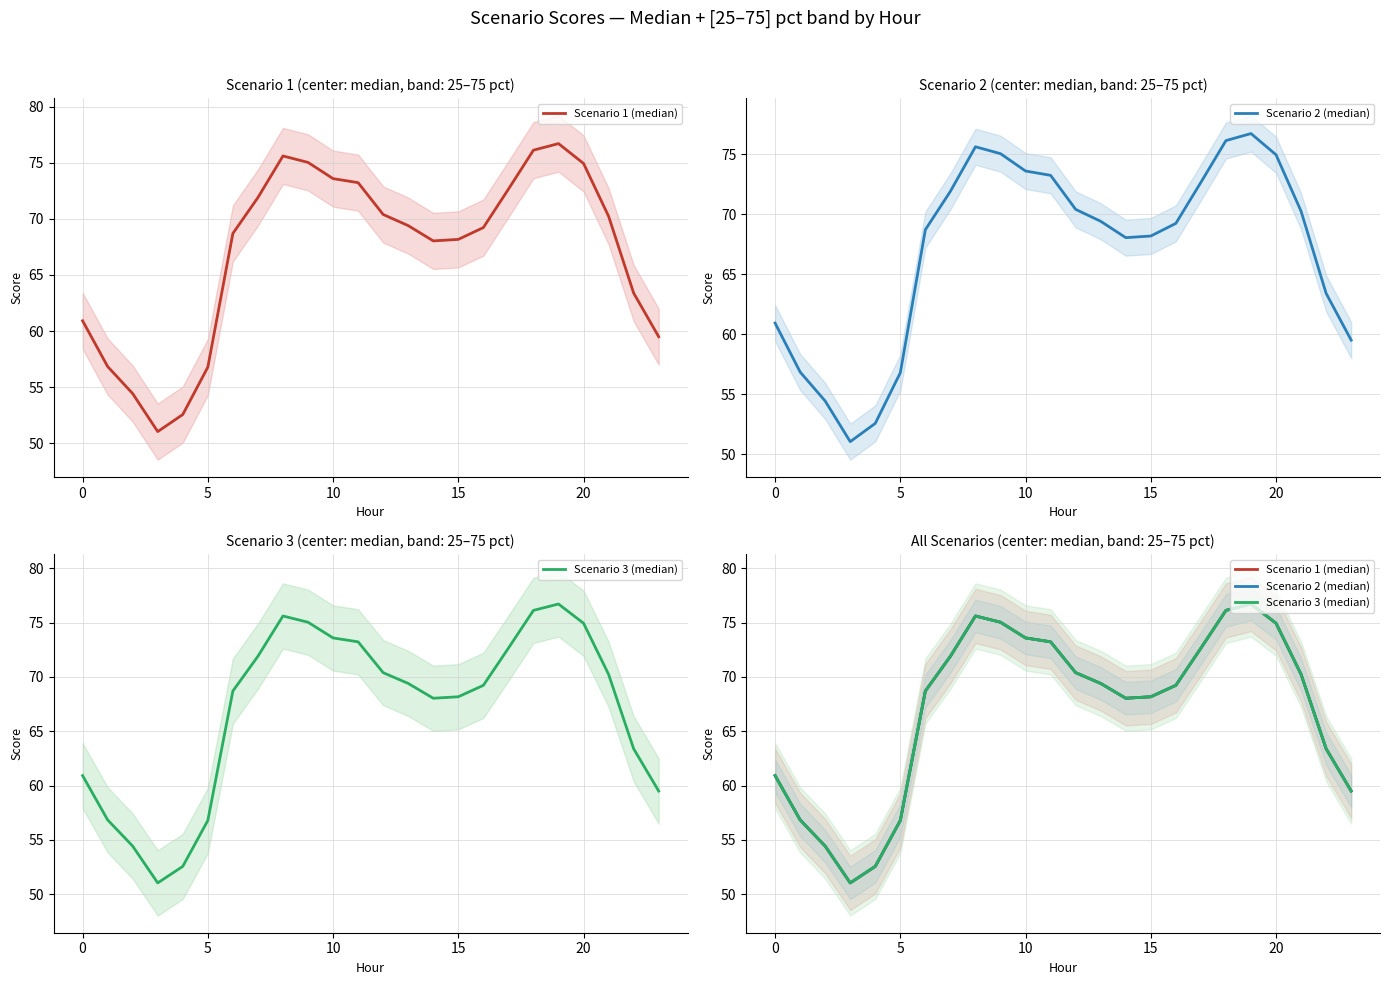

What is the minimum value for Scenario 3 (median)?

51.0